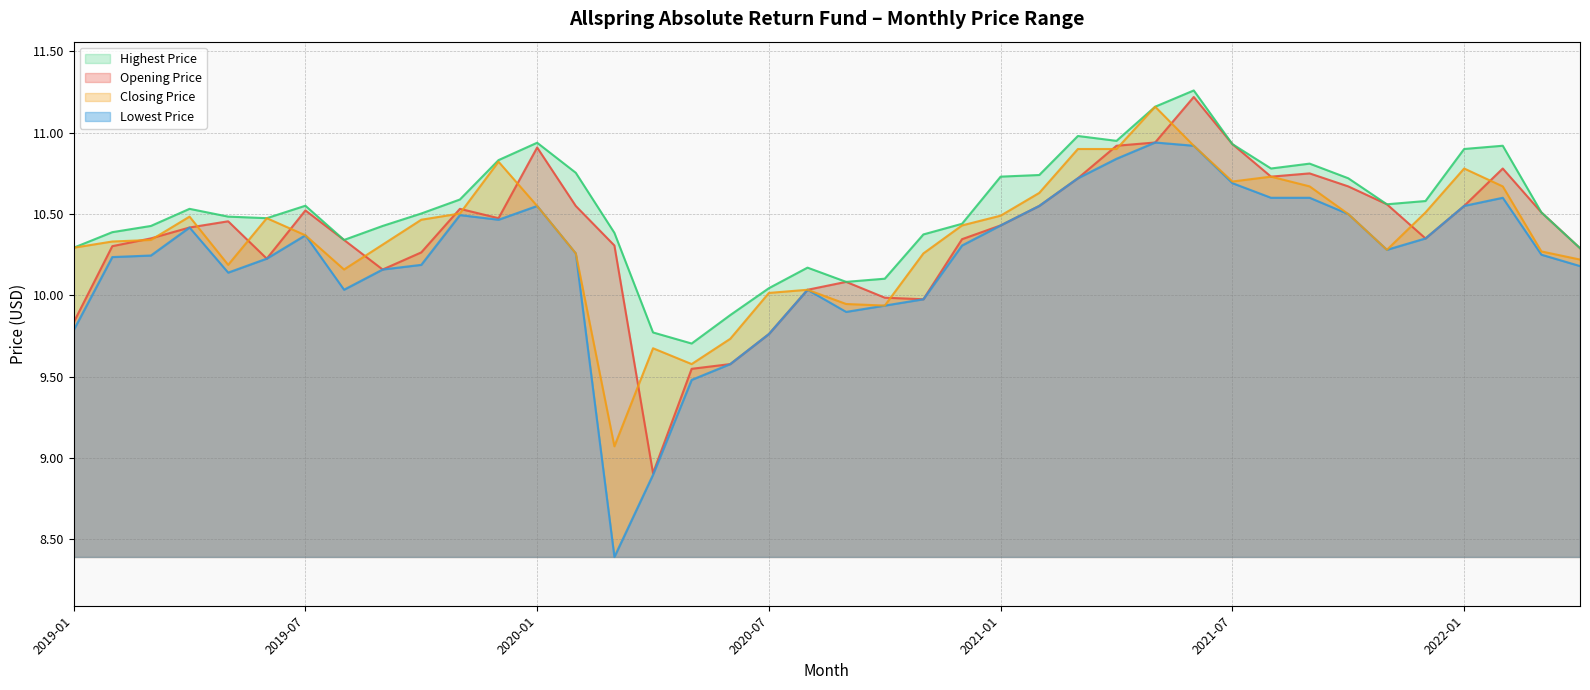

Which series has the largest range (max minus min)?

Lowest Price